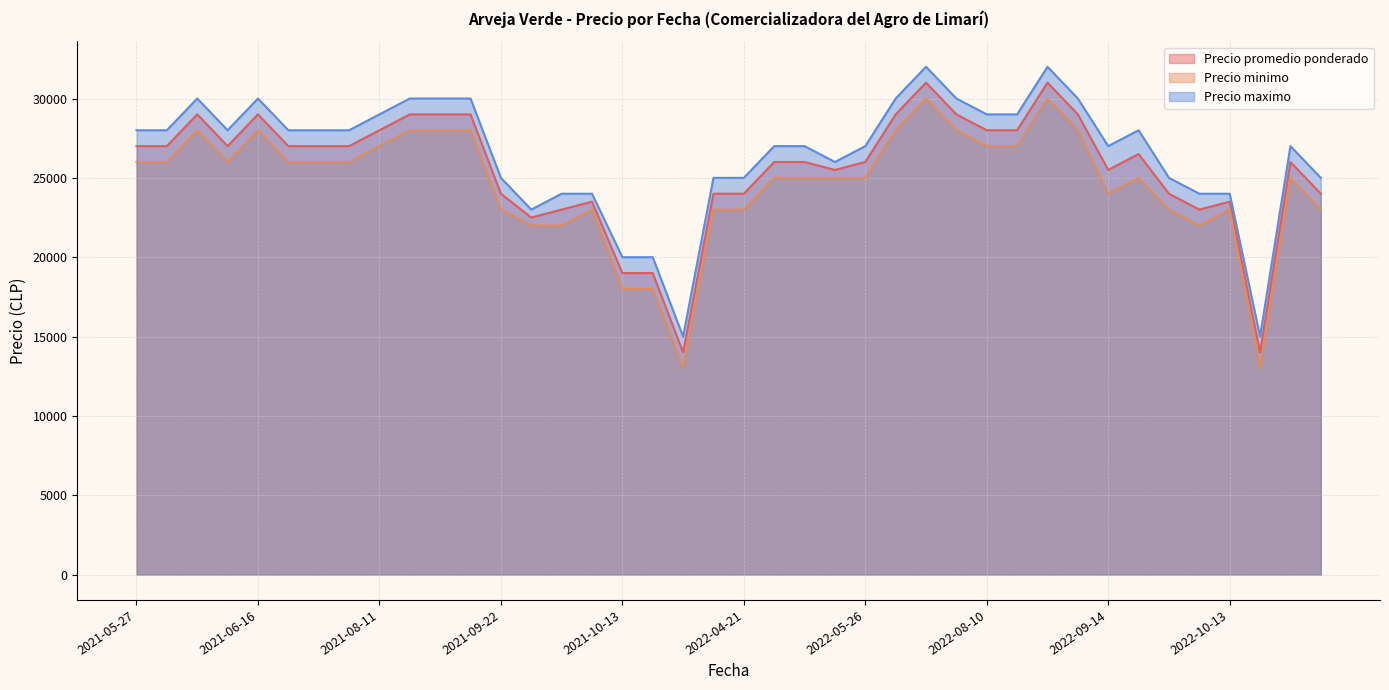

The value of Precio promedio ponderado at 2021-07-08 is 13205. True or false?

False